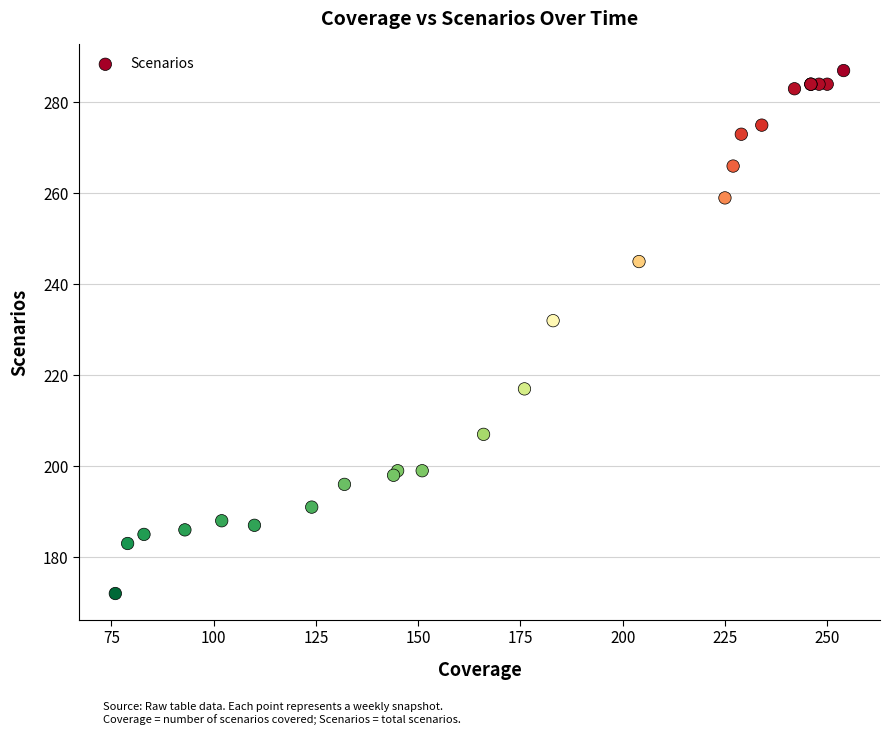

What Y value in the scatter plot is closest to 229?

232